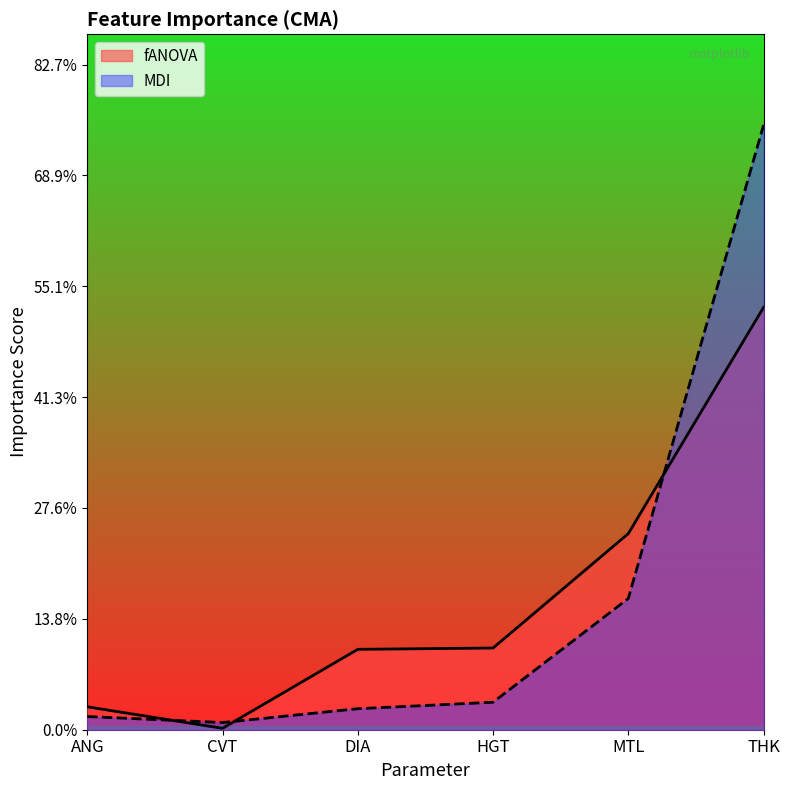

Between THK and MTL, which is larger?

THK